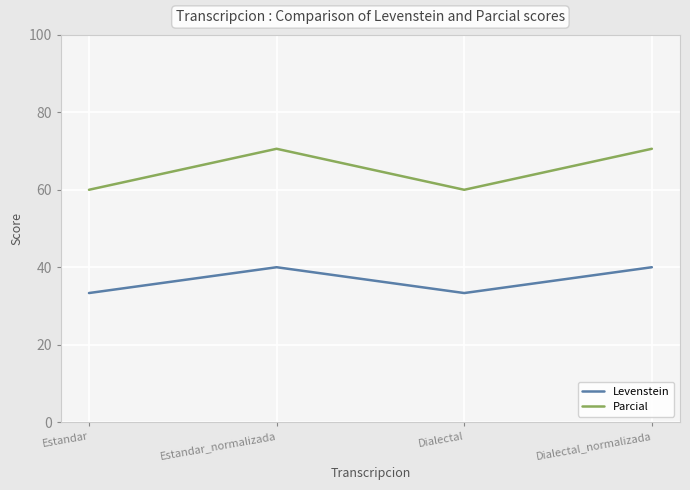

What position from the right is Estandar_normalizada?

3